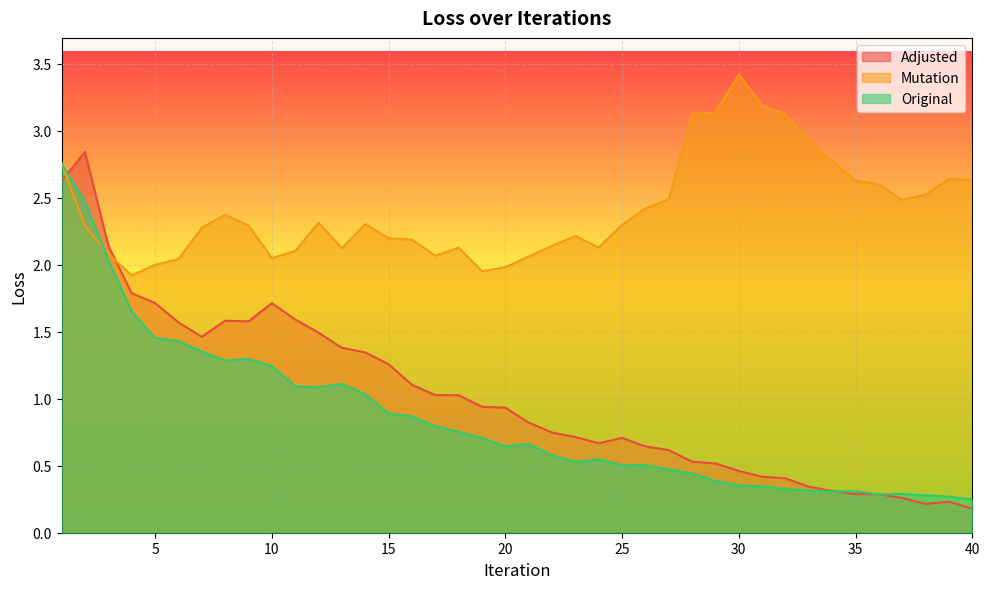

At which category does Original reach its first local peak?

9